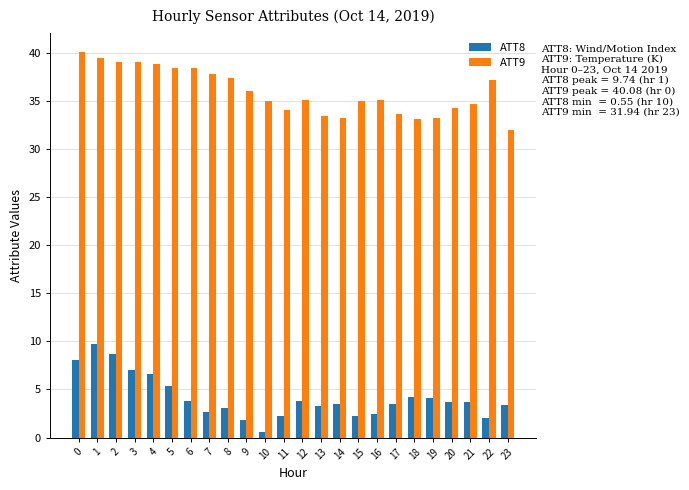

Which series changed the most between 18 and 20?

ATT9